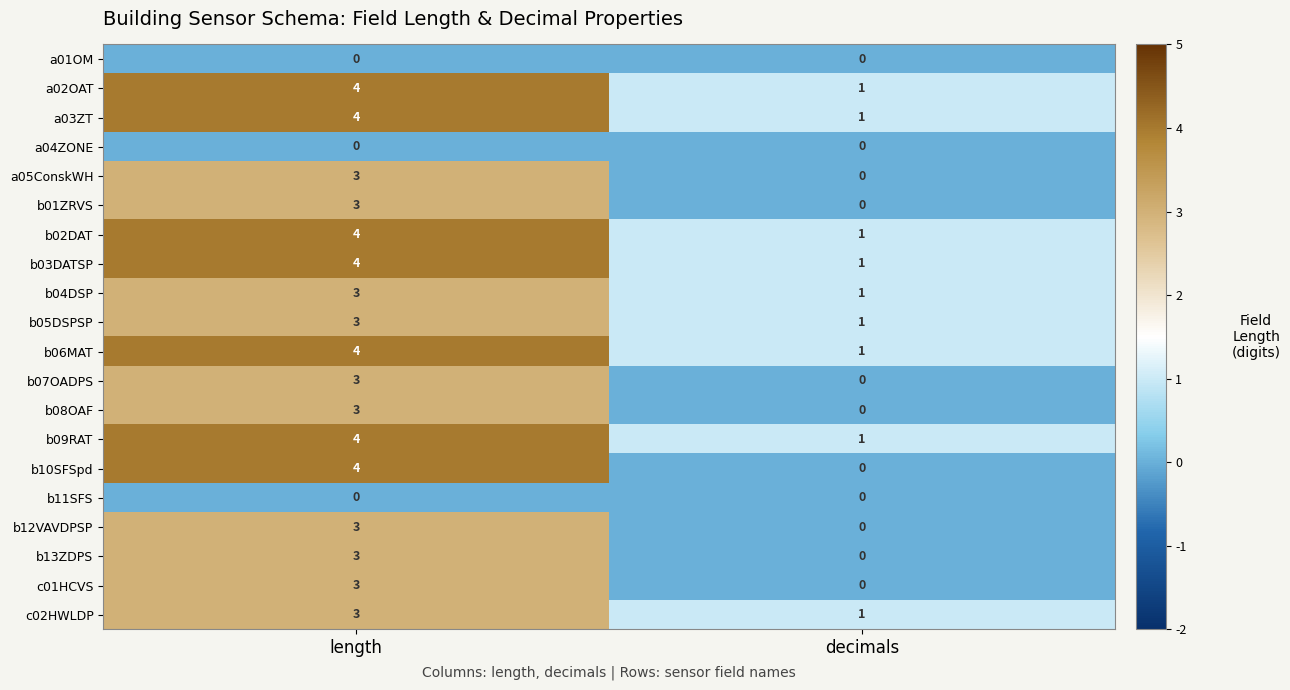

Which category has the lowest value in the b09RAT series?

decimals